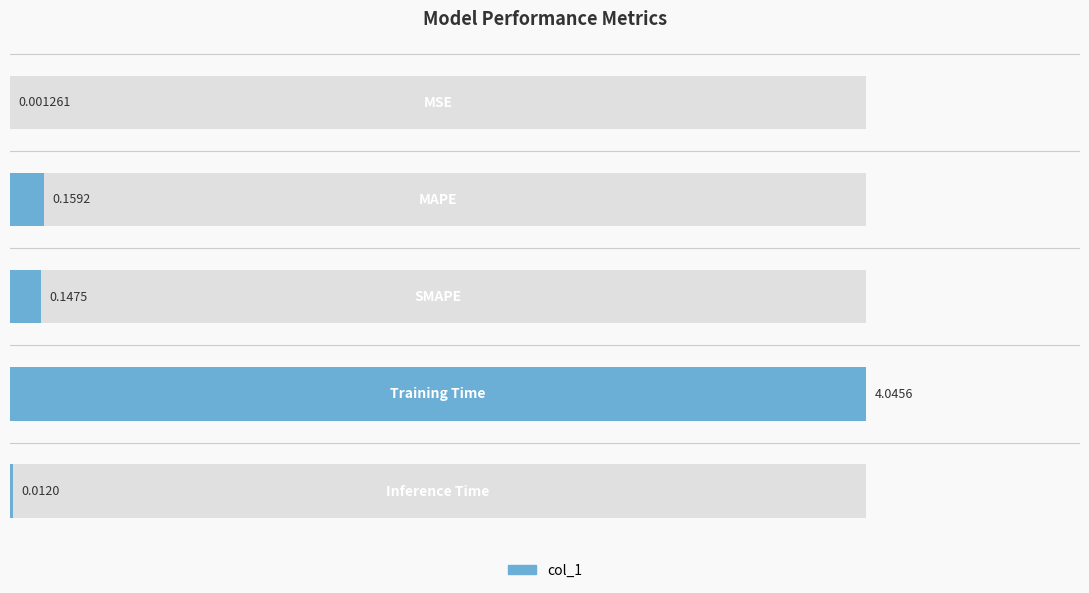

List the labels in order of value, smallest first.

0, 4, 2, 1, 3